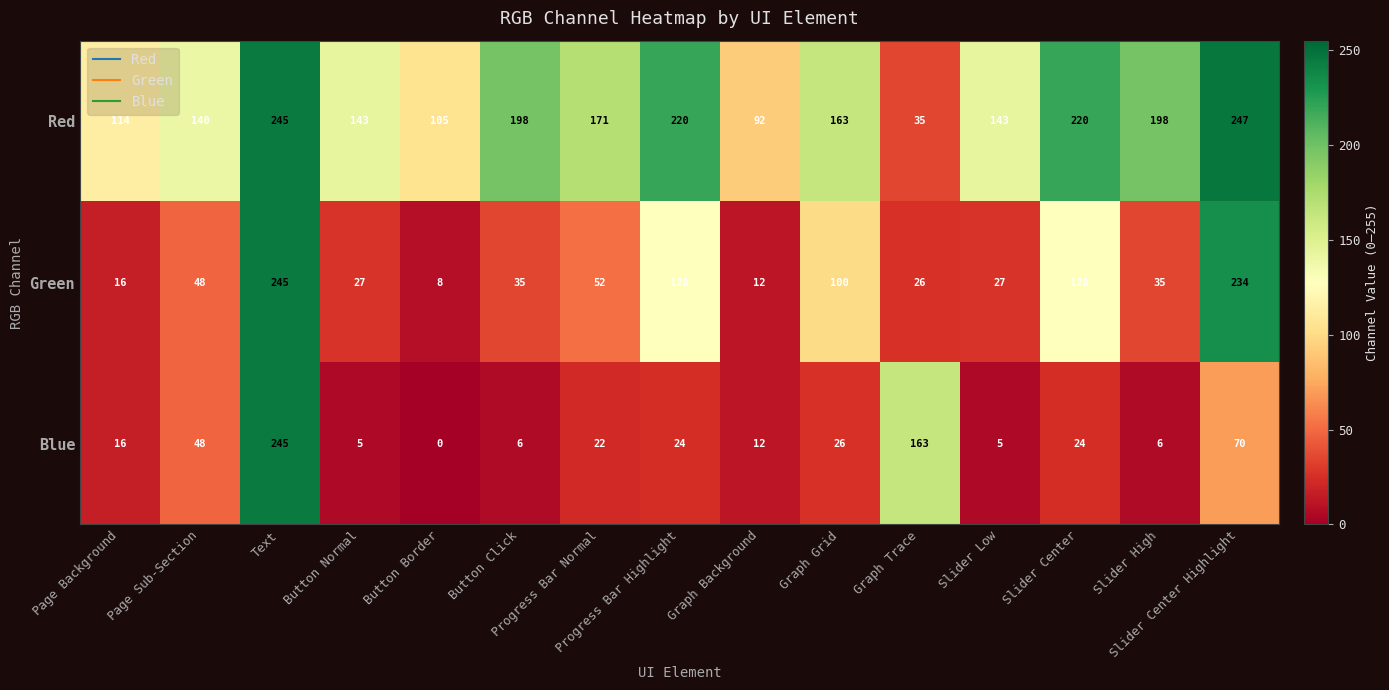

What is the greatest value displayed?

247